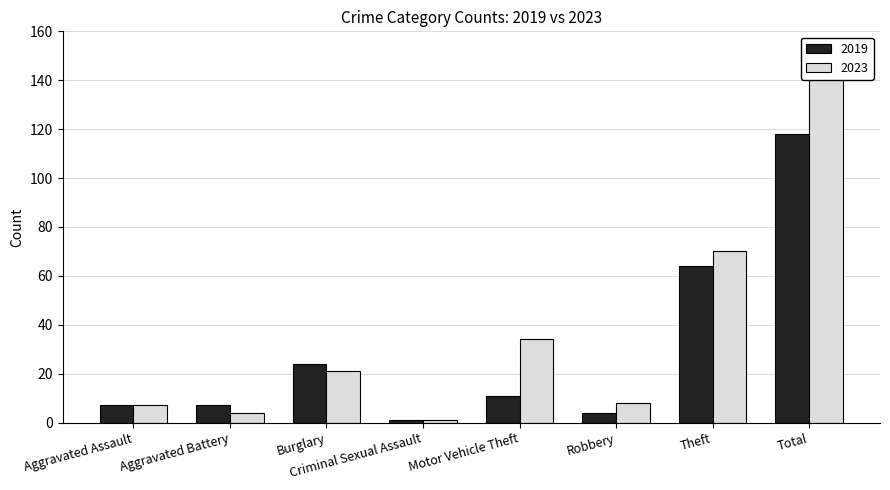

Rank the categories by 2023 value from lowest to highest.

Criminal Sexual Assault, Aggravated Battery, Aggravated Assault, Robbery, Burglary, Motor Vehicle Theft, Theft, Total